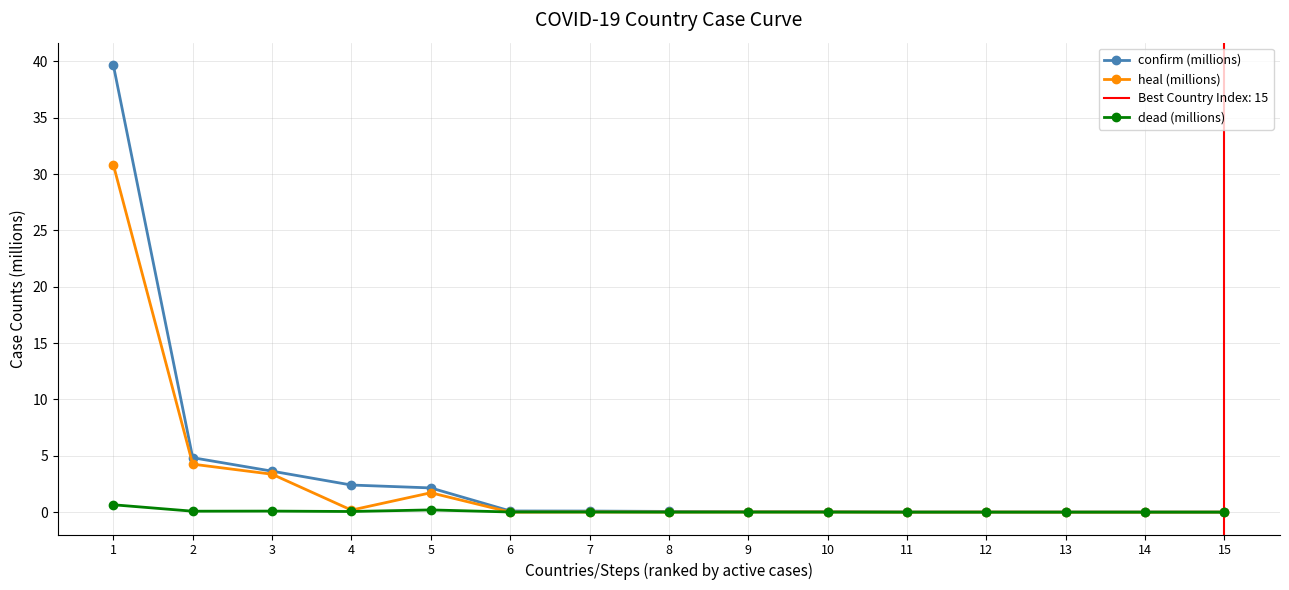

At which label is confirm (millions) closest to 19?

2